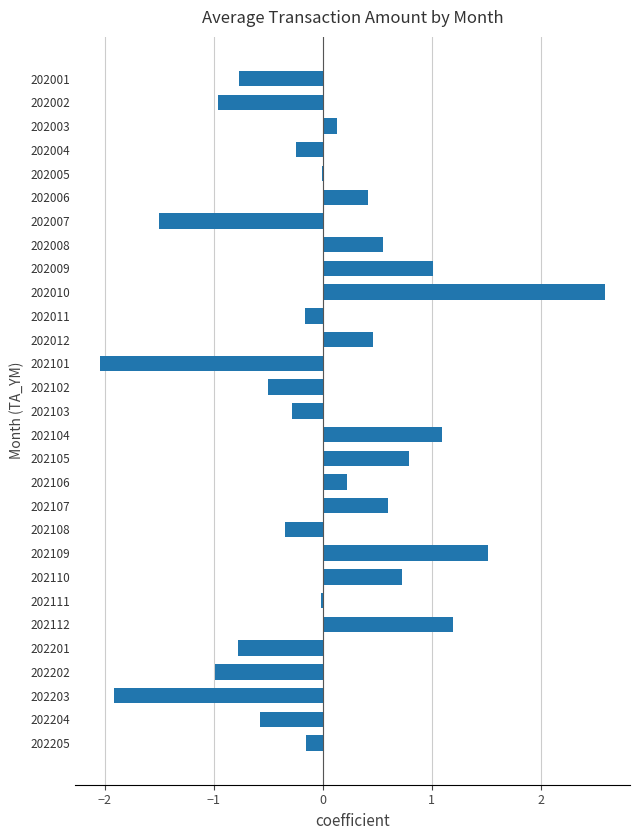

What is the change in value from 202004 to 202110?

+1.0